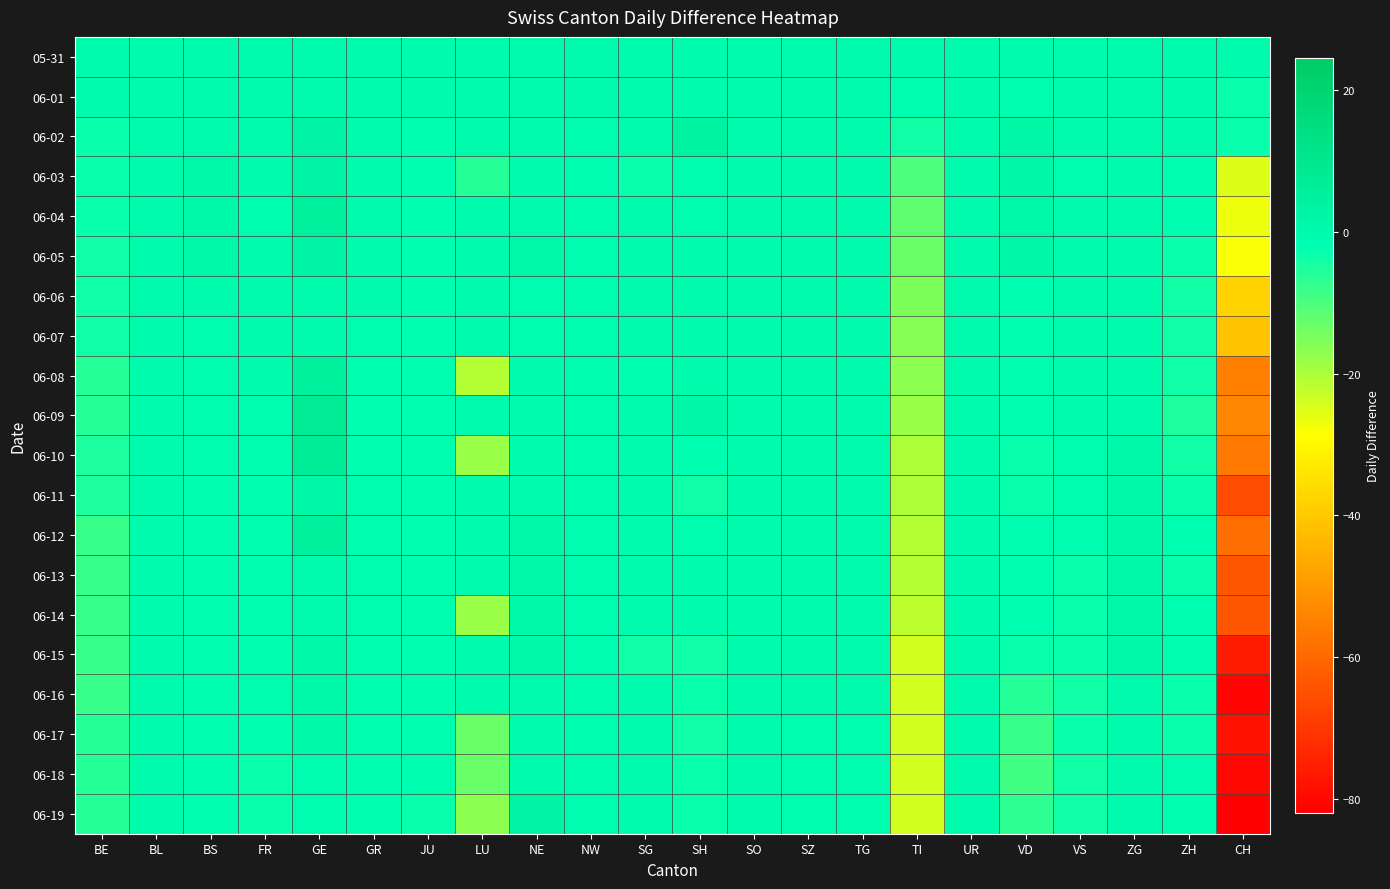

Reading left to right, extract all data points from this chart.

05-31: BE=0	BL=0	BS=0	FR=0	GE=0	GR=0	JU=0	LU=0	NE=0	NW=0	SG=0	SH=0	SO=0	SZ=0	TG=0	TI=0	UR=0	VD=0	VS=0	ZG=0	ZH=0	CH=0
06-01: BE=0	BL=0	BS=0	FR=0	GE=0	GR=0	JU=0	LU=0	NE=0	NW=0	SG=0	SH=0	SO=0	SZ=0	TG=0	TI=-2	UR=0	VD=-1	VS=0	ZG=0	ZH=0	CH=-3
06-02: BE=-3	BL=0	BS=0	FR=0	GE=3	GR=0	JU=-2	LU=0	NE=0	NW=-1	SG=0	SH=4	SO=0	SZ=0	TG=0	TI=-4	UR=0	VD=2	VS=0	ZG=0	ZH=0	CH=-3
06-03: BE=-3	BL=0	BS=1	FR=0	GE=3	GR=0	JU=-2	LU=-6	NE=0	NW=-1	SG=-3	SH=-1	SO=0	SZ=0	TG=0	TI=-10	UR=0	VD=2	VS=-1	ZG=0	ZH=-2	CH=-25
06-04: BE=-3	BL=0	BS=1	FR=-1	GE=5	GR=0	JU=-2	LU=0	NE=0	NW=-1	SG=0	SH=-1	SO=0	SZ=0	TG=0	TI=-12	UR=0	VD=1	VS=0	ZG=0	ZH=-2	CH=-27
06-05: BE=-4	BL=0	BS=1	FR=0	GE=3	GR=0	JU=-2	LU=0	NE=1	NW=-1	SG=0	SH=0	SO=0	SZ=0	TG=0	TI=-13	UR=0	VD=2	VS=0	ZG=0	ZH=-3	CH=-28
06-06: BE=-4	BL=0	BS=0	FR=0	GE=0	GR=0	JU=-2	LU=0	NE=-1	NW=-1	SG=0	SH=0	SO=0	SZ=0	TG=0	TI=-15	UR=0	VD=-2	VS=0	ZG=0	ZH=-4	CH=-38
06-07: BE=-4	BL=0	BS=-1	FR=0	GE=0	GR=-1	JU=-2	LU=0	NE=-1	NW=-1	SG=0	SH=0	SO=0	SZ=0	TG=0	TI=-16	UR=0	VD=-2	VS=0	ZG=0	ZH=-4	CH=-41
06-08: BE=-6	BL=0	BS=-1	FR=0	GE=5	GR=-2	JU=-2	LU=-21	NE=0	NW=-1	SG=-2	SH=0	SO=0	SZ=0	TG=0	TI=-17	UR=0	VD=-1	VS=0	ZG=0	ZH=-4	CH=-55
06-09: BE=-6	BL=0	BS=-1	FR=-1	GE=8	GR=-2	JU=-2	LU=0	NE=0	NW=-1	SG=0	SH=2	SO=0	SZ=0	TG=0	TI=-18	UR=0	VD=-2	VS=0	ZG=0	ZH=-5	CH=-54
06-10: BE=-5	BL=0	BS=-1	FR=-1	GE=7	GR=-2	JU=-2	LU=-18	NE=0	NW=-1	SG=0	SH=-2	SO=0	SZ=0	TG=0	TI=-20	UR=0	VD=-3	VS=-1	ZG=1	ZH=-4	CH=-57
06-11: BE=-5	BL=0	BS=-2	FR=-2	GE=2	GR=-1	JU=-2	LU=0	NE=0	NW=-1	SG=0	SH=-4	SO=0	SZ=0	TG=0	TI=-20	UR=0	VD=-3	VS=-1	ZG=1	ZH=-3	CH=-66
06-12: BE=-8	BL=0	BS=-2	FR=-1	GE=5	GR=-1	JU=-2	LU=0	NE=1	NW=-1	SG=0	SH=-1	SO=0	SZ=0	TG=0	TI=-21	UR=0	VD=-1	VS=-1	ZG=1	ZH=-2	CH=-59
06-13: BE=-8	BL=0	BS=-2	FR=-2	GE=0	GR=-1	JU=-2	LU=0	NE=1	NW=-1	SG=0	SH=0	SO=0	SZ=0	TG=0	TI=-21	UR=0	VD=-2	VS=-3	ZG=1	ZH=-3	CH=-64
06-14: BE=-8	BL=0	BS=-2	FR=-2	GE=0	GR=-1	JU=-2	LU=-18	NE=1	NW=-1	SG=0	SH=0	SO=0	SZ=0	TG=0	TI=-22	UR=0	VD=-2	VS=-3	ZG=1	ZH=-2	CH=-64
06-15: BE=-8	BL=0	BS=-2	FR=-2	GE=1	GR=-2	JU=-2	LU=0	NE=1	NW=-1	SG=-4	SH=-4	SO=0	SZ=0	TG=0	TI=-24	UR=0	VD=-3	VS=-3	ZG=1	ZH=-2	CH=-76
06-16: BE=-8	BL=0	BS=-2	FR=-1	GE=1	GR=-2	JU=-2	LU=0	NE=0	NW=-1	SG=0	SH=-3	SO=0	SZ=0	TG=0	TI=-24	UR=0	VD=-6	VS=-4	ZG=0	ZH=-3	CH=-81
06-17: BE=-6	BL=0	BS=-2	FR=-2	GE=1	GR=-2	JU=-2	LU=-13	NE=0	NW=-1	SG=0	SH=-4	SO=0	SZ=-1	TG=-1	TI=-24	UR=0	VD=-8	VS=-3	ZG=0	ZH=-3	CH=-78
06-18: BE=-6	BL=0	BS=-2	FR=-3	GE=-1	GR=-2	JU=-2	LU=-13	NE=0	NW=-1	SG=0	SH=-3	SO=0	SZ=-1	TG=-1	TI=-24	UR=0	VD=-9	VS=-4	ZG=0	ZH=-1	CH=-80
06-19: BE=-6	BL=0	BS=-2	FR=-3	GE=-1	GR=-2	JU=-3	LU=-17	NE=3	NW=-1	SG=0	SH=-3	SO=0	SZ=-1	TG=-1	TI=-24	UR=0	VD=-7	VS=-4	ZG=0	ZH=-2	CH=-82